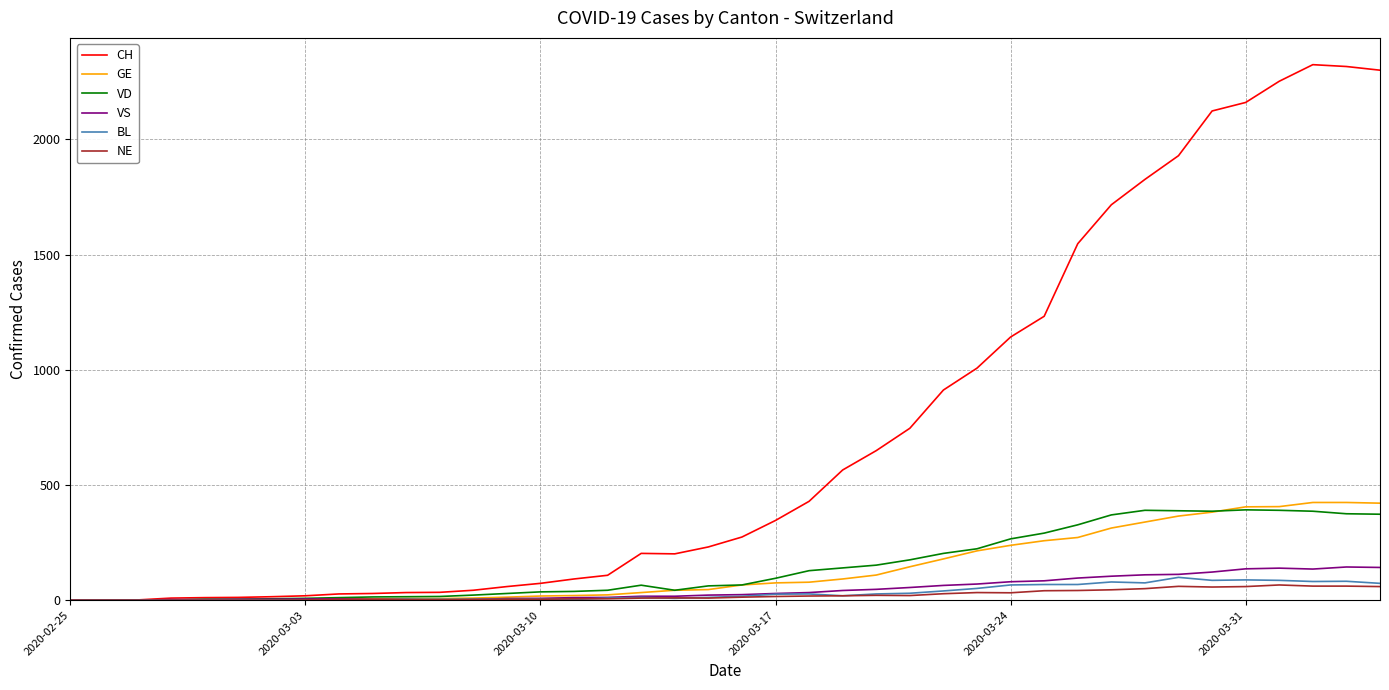

What is the highest value of the BL series?

99